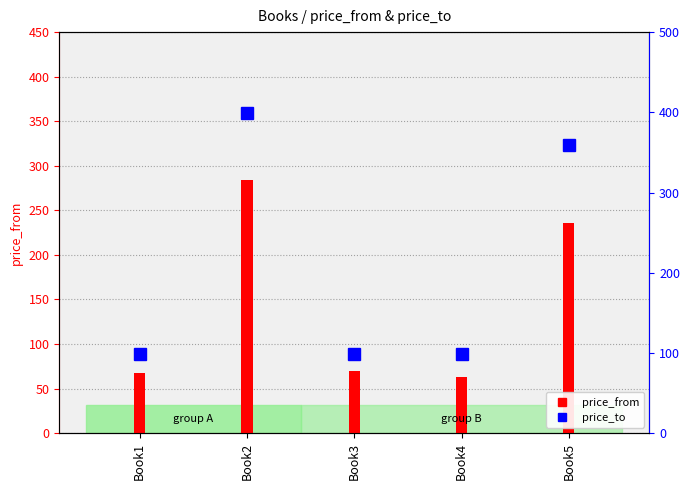

Reading left to right, transcribe all the data shown in this chart.

price_from: Book1=68	Book2=284	Book3=70	Book4=63	Book5=236
price_to: Book1=99	Book2=399	Book3=99	Book4=99	Book5=359